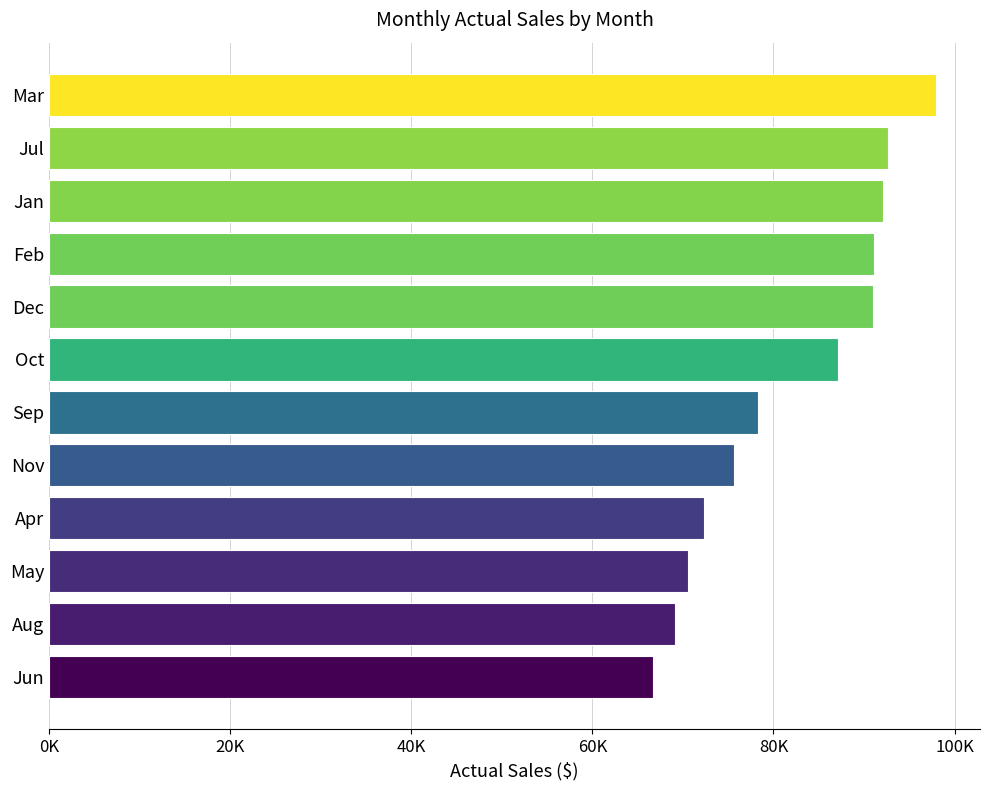

Are the bars horizontal?

Yes